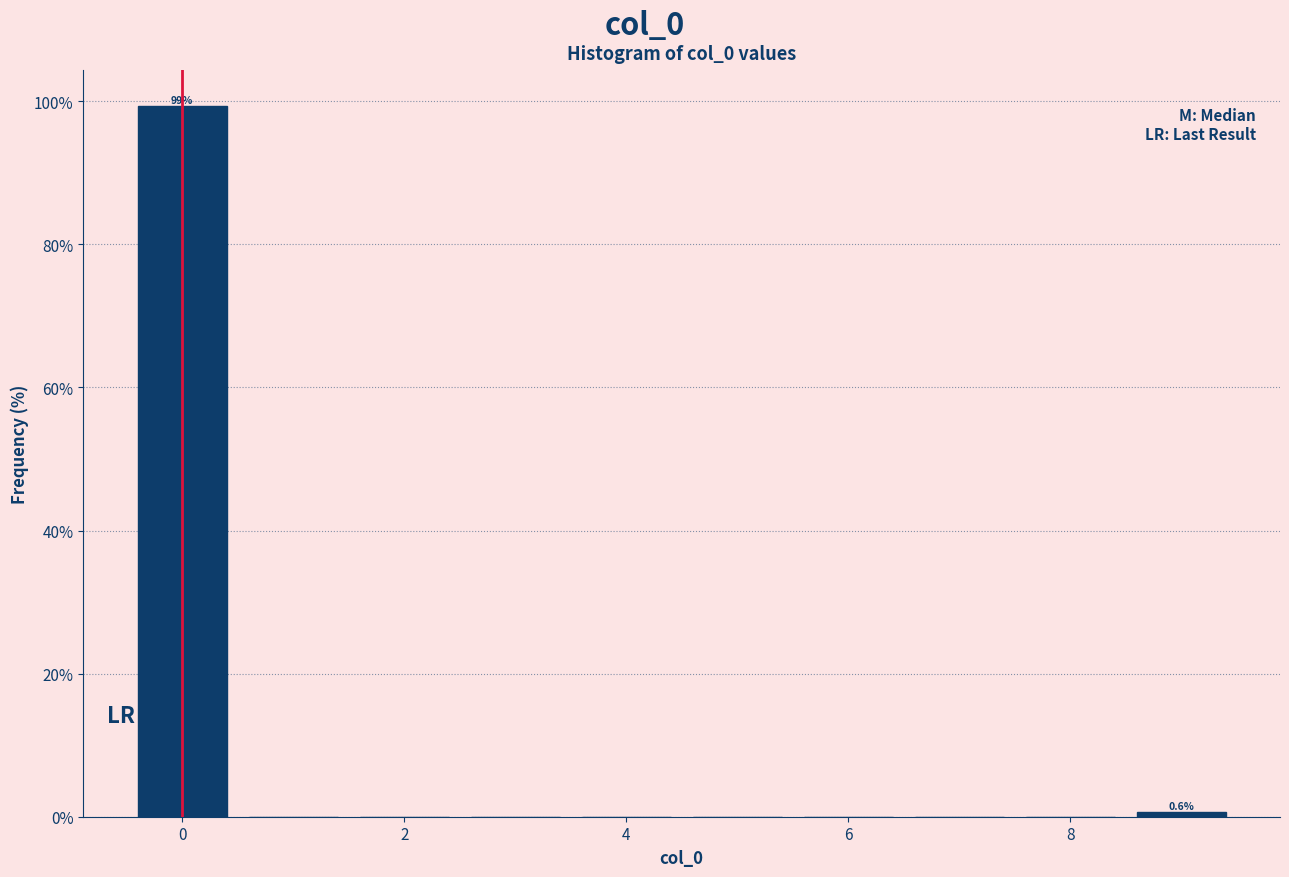

Which range on the x-axis has the tallest bar?

-0.5 to 0.5